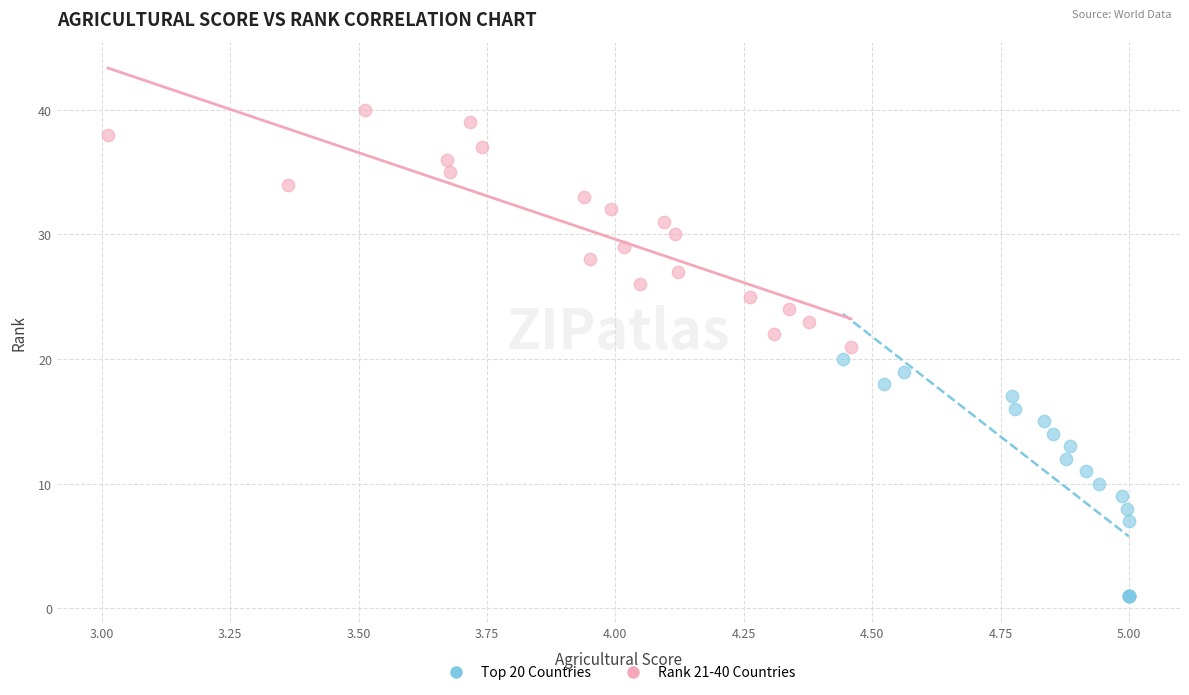

Which series contains the lowest Y value?

Top 20 Countries